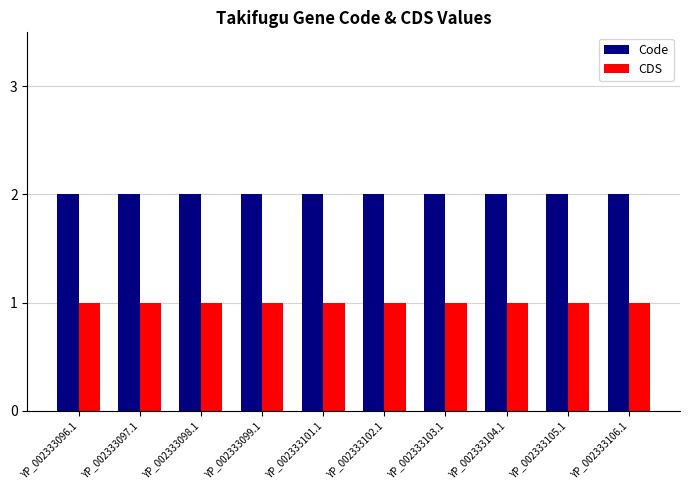

What value does the Code series have at YP_002333104.1?

2